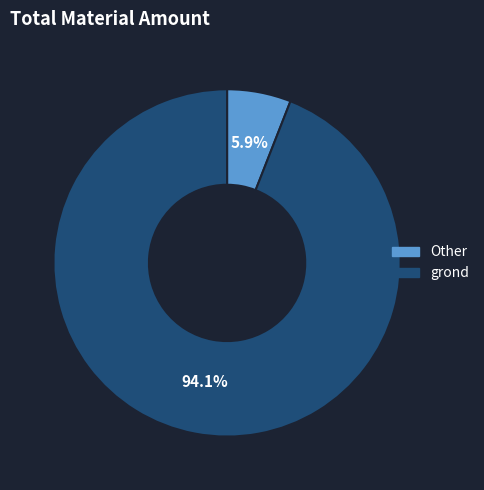

Which has a higher value, Other or grond?

grond